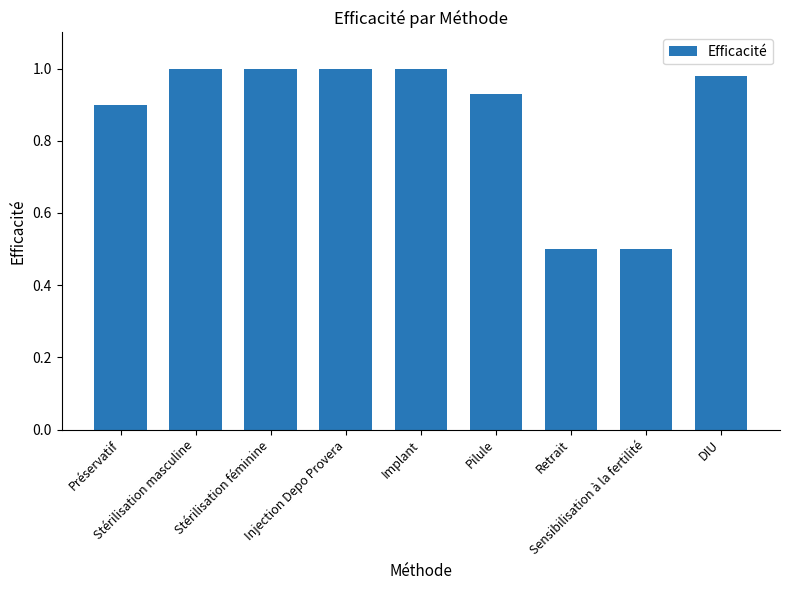

What is the sum of the values at Injection Depo Provera and Implant?

2.0